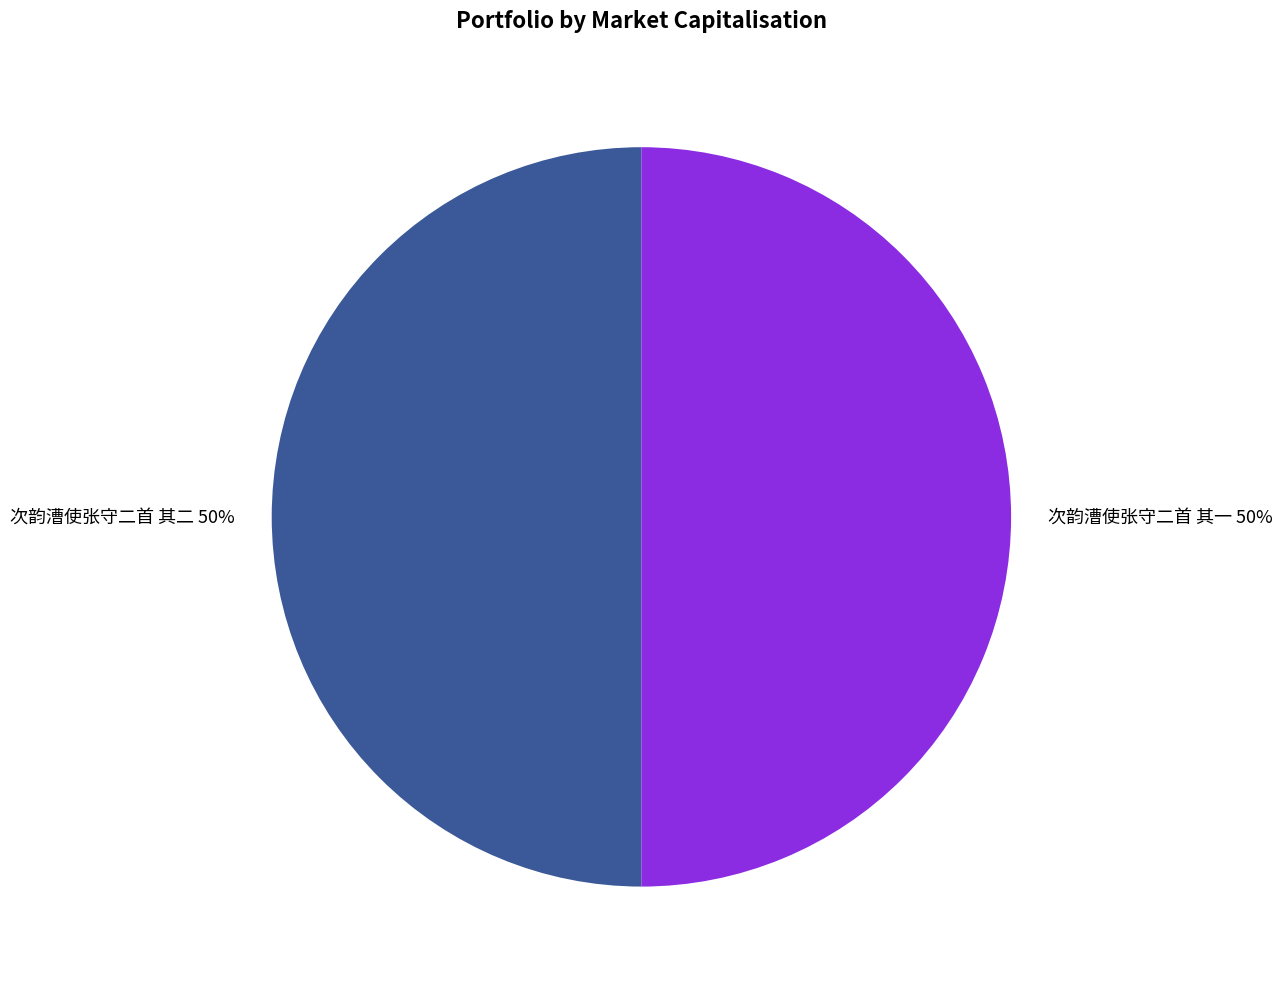

To the nearest percent, what is the average slice percentage?

50%